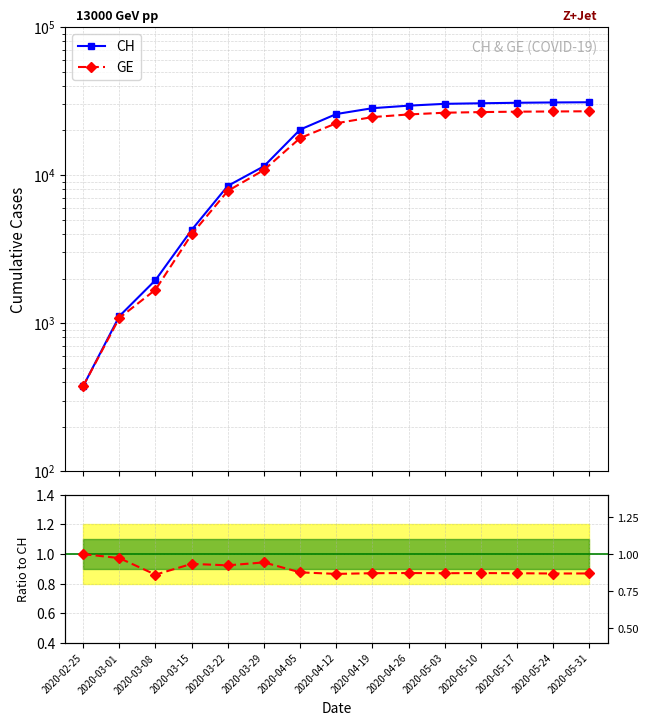

True or false: GE has more than 1 points higher than both neighbors.

False